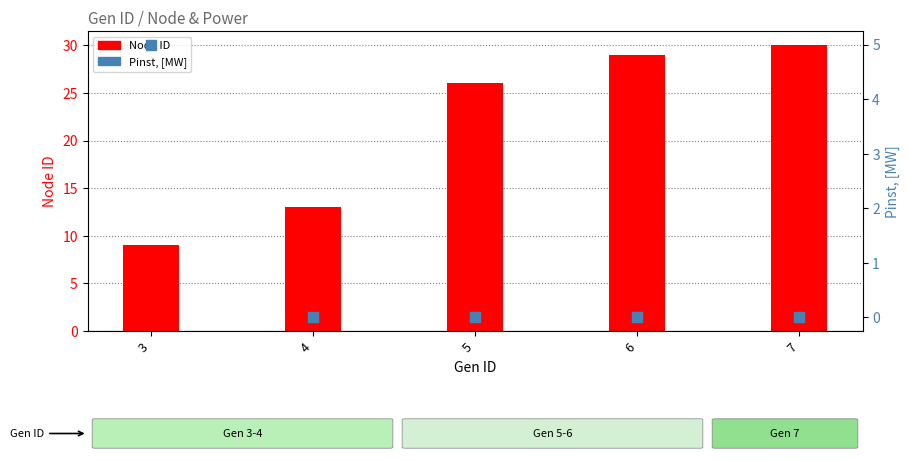

Which series has the largest total across all categories?

Node ID